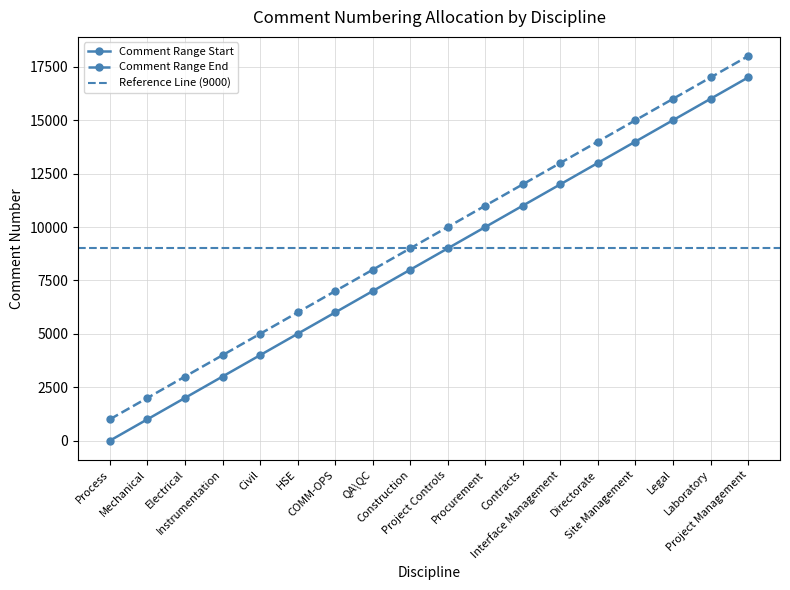

Where is Comment Range Start nearest to the value 8501?

Construction